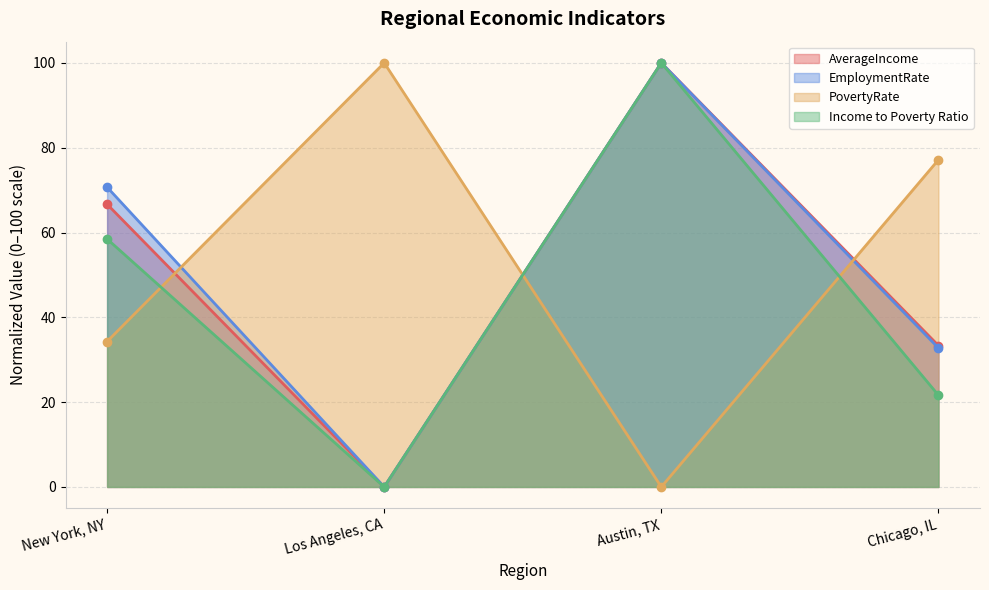

Which label corresponds to the largest value in the chart?

Austin, TX